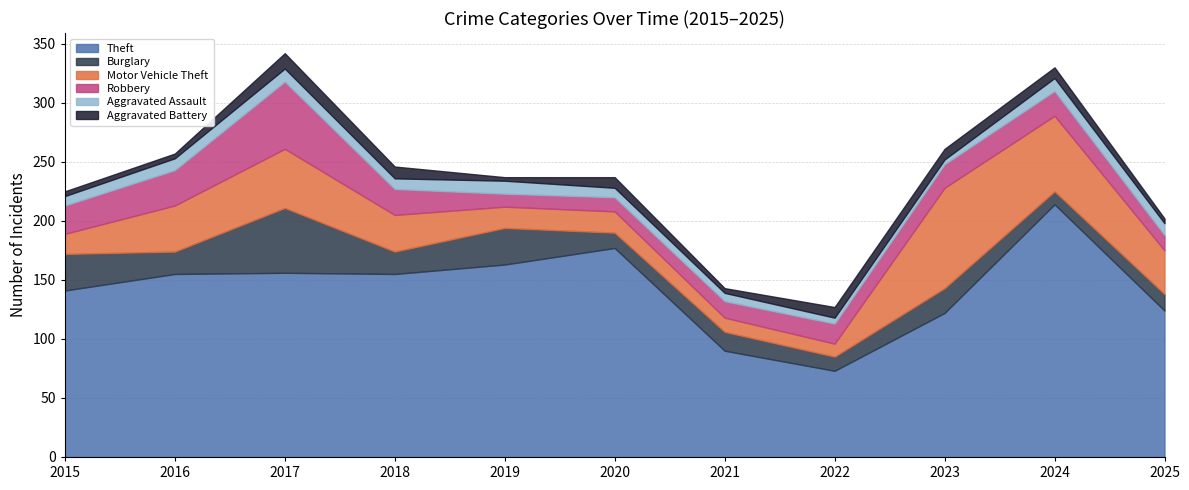

What is the difference between the second highest and second lowest values in the Theft series?

87